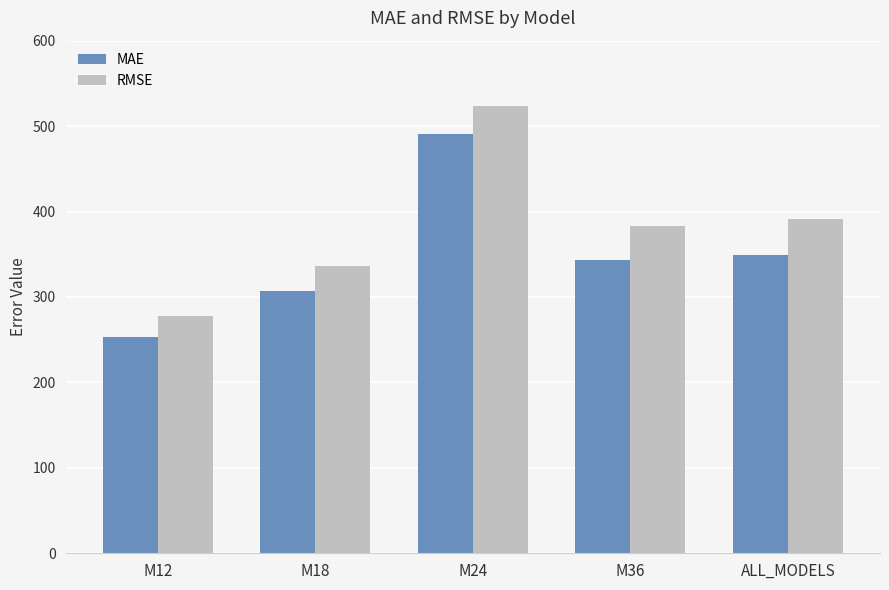

List the series in order of their peak value, highest first.

RMSE, MAE